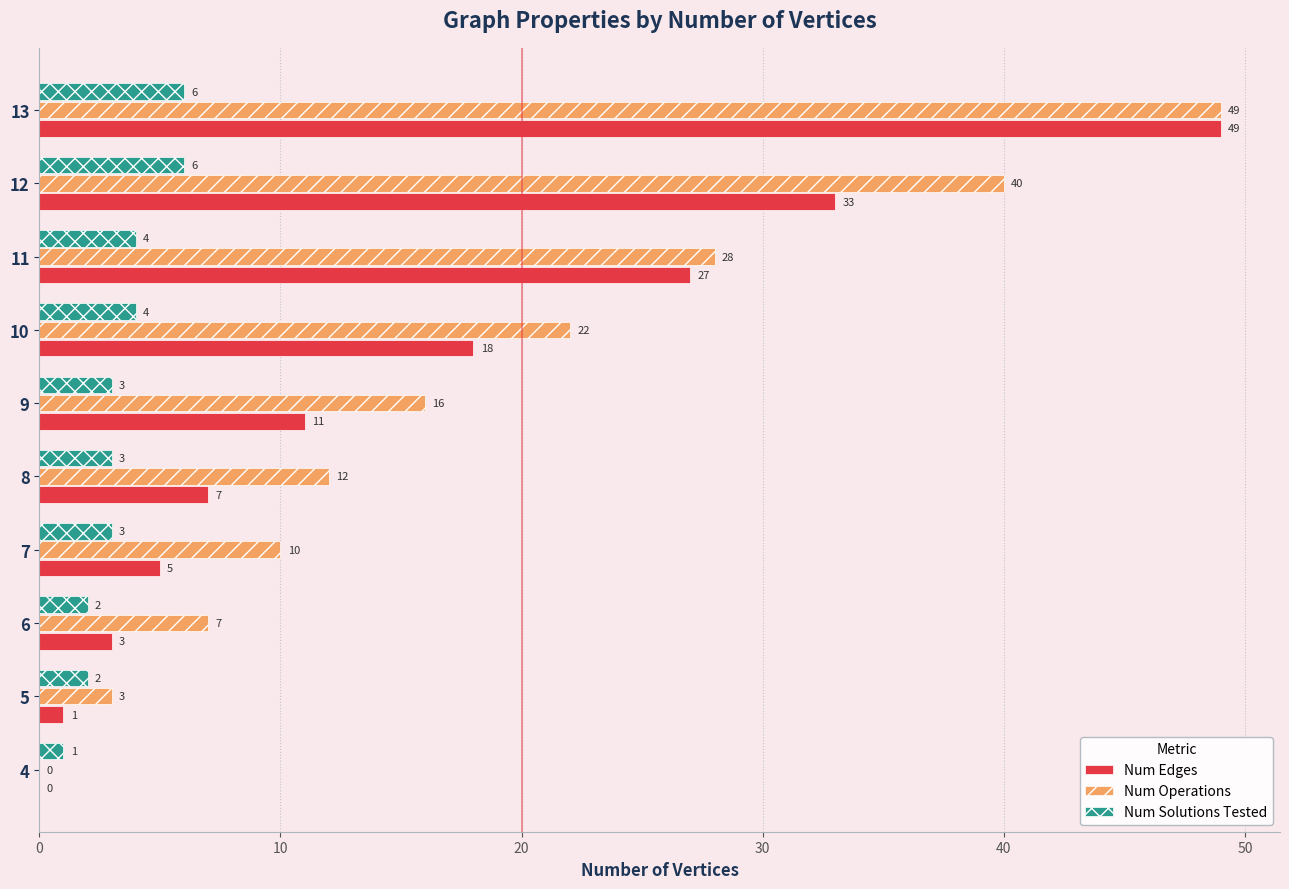

What is the maximum value shown in the chart?

49